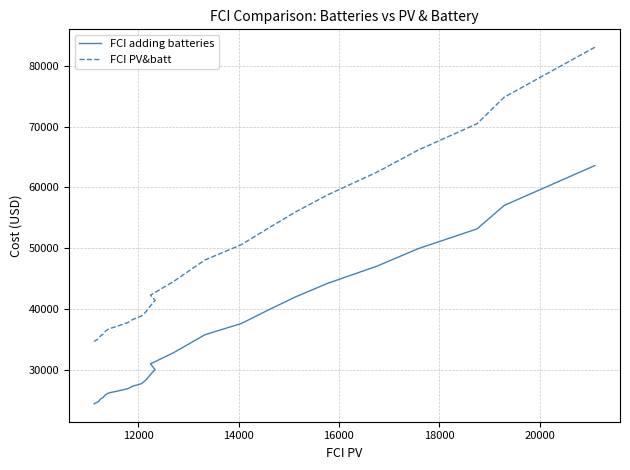

Count the number of categories in the chart.

37